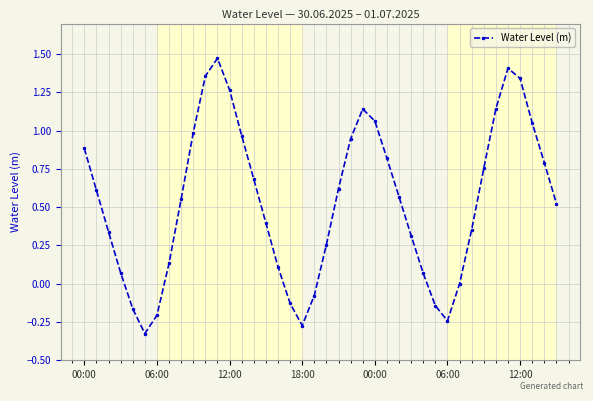

What is the value of the 15th point from the left?

0.7